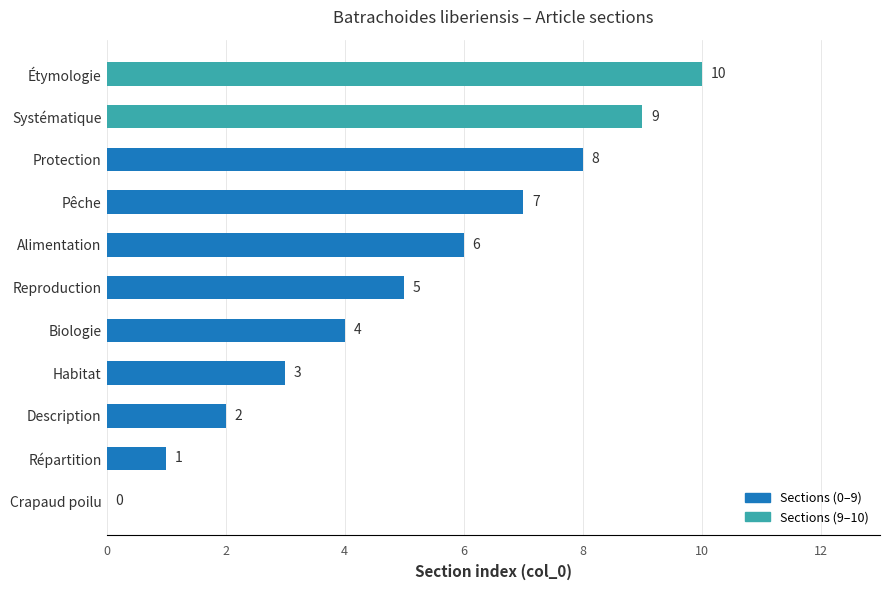

Count the values in the range 2 to 8.

7